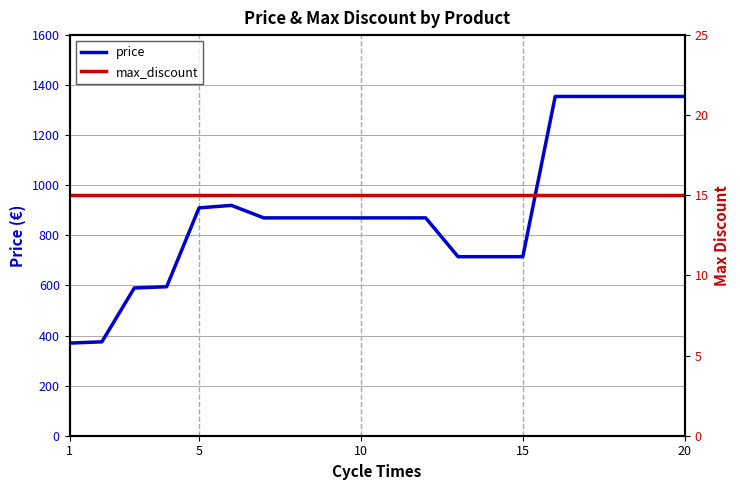

How many lines are shown in the chart?

2